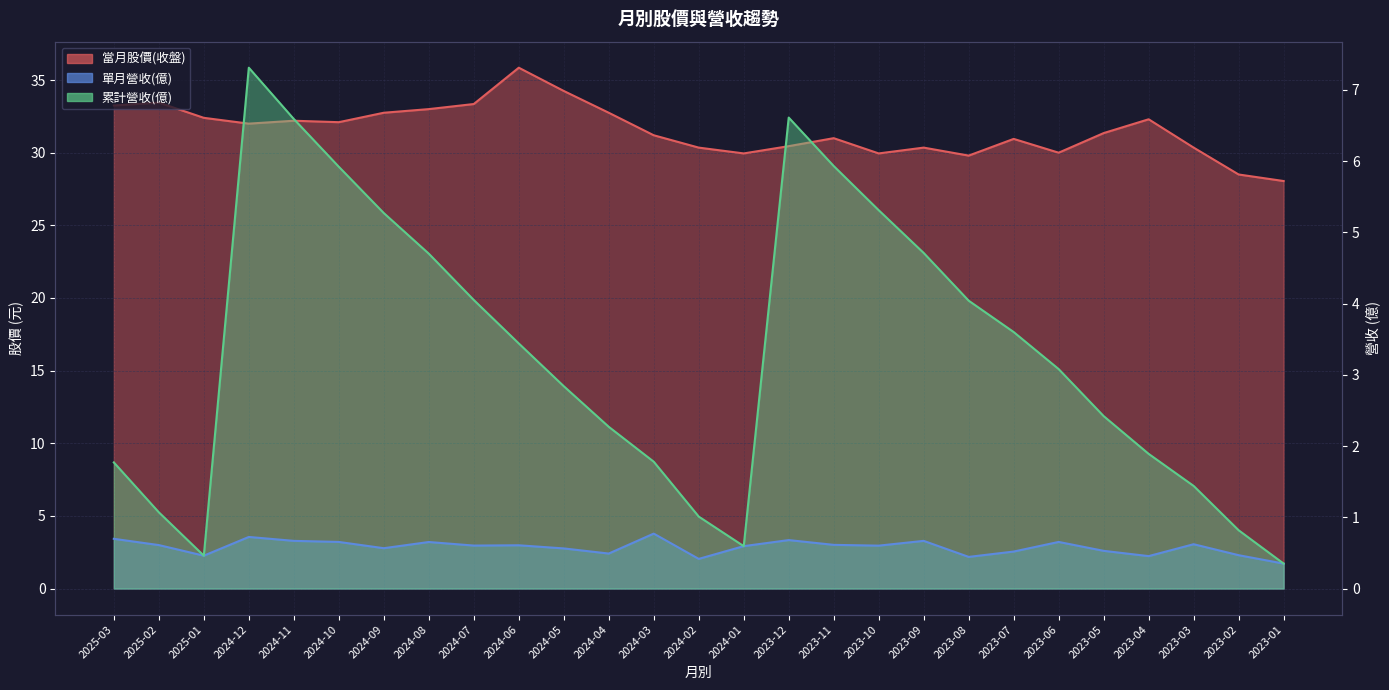

What is the label of the 23rd point from the right?

2024-11